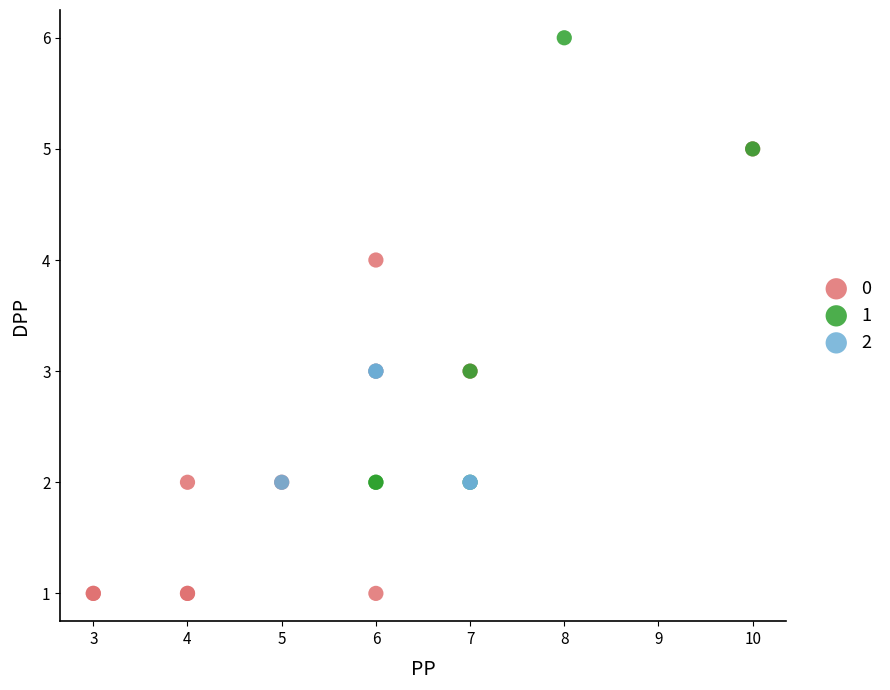

What are all the series names shown in the legend?

0, 1, 2